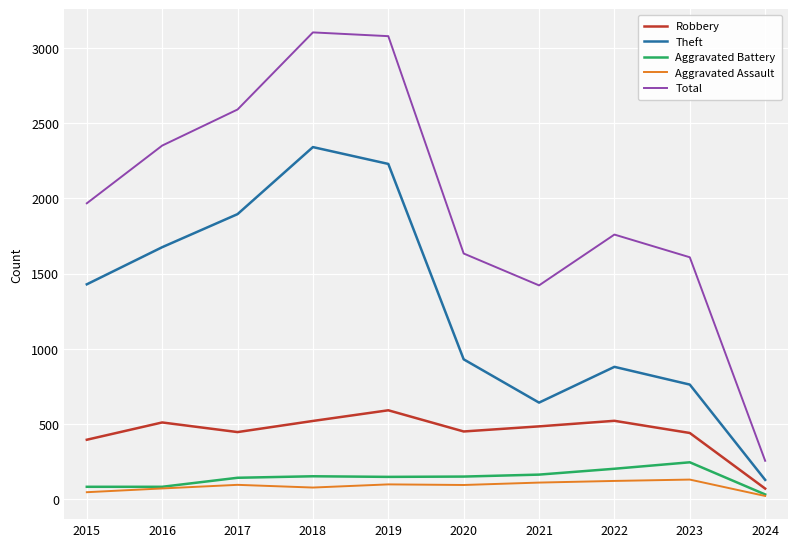

How many categories are shown in the chart?

10